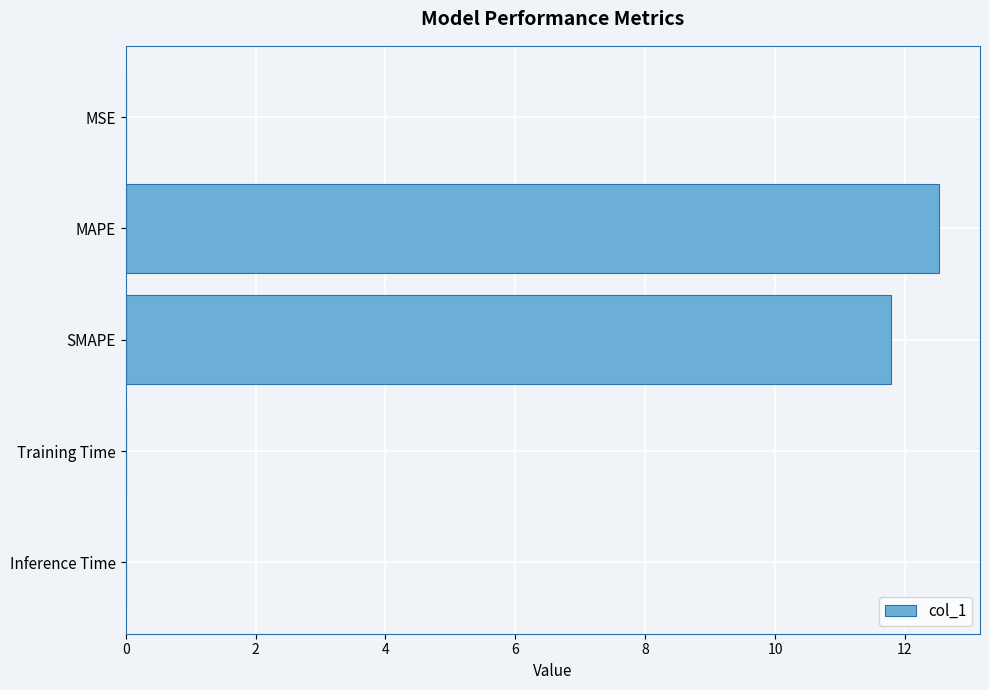

True or false: the data shows 11.8 at SMAPE.

True